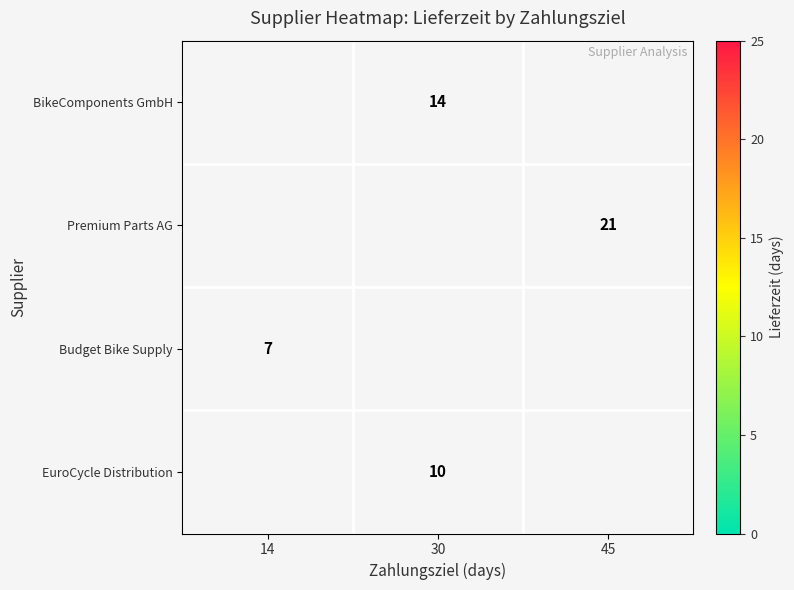

The Premium Parts AG series shows 21 at 45. True or false?

True